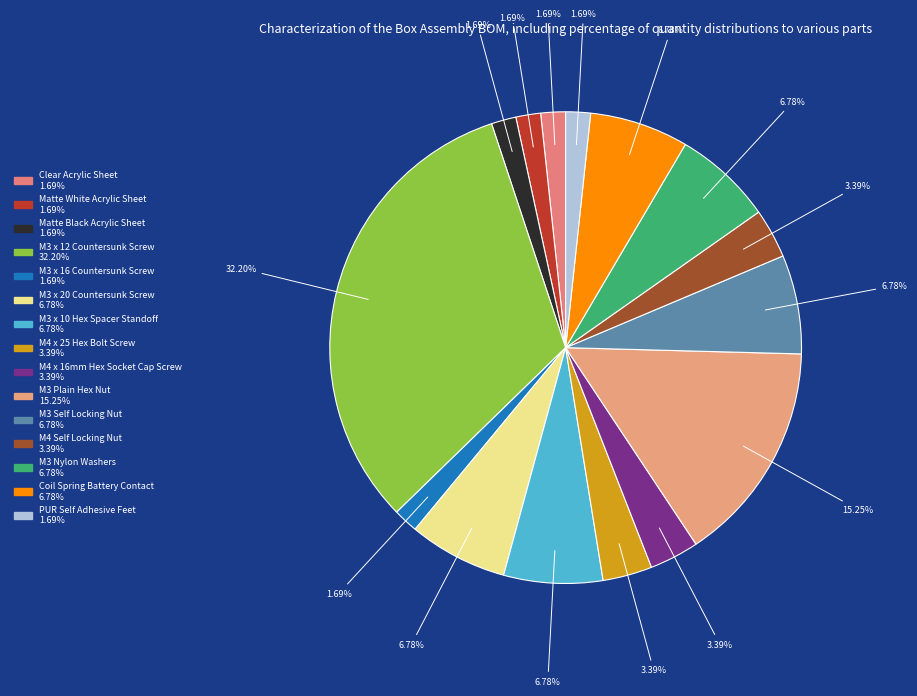

Rank the categories by value from highest to lowest.

M3 x 12 Countersunk Screw, M3 Plain Hex Nut, M3 x 20 Countersunk Screw, M3 x 10 Hex Spacer Standoff, M3 Self Locking Nut, M3 Nylon Washers, Coil Spring Battery Contact, M4 x 25 Hex Bolt Screw, M4 x 16mm Hex Socket Cap Screw, M4 Self Locking Nut, Clear Acrylic Sheet, Matte White Acrylic Sheet, Matte Black Acrylic Sheet, M3 x 16 Countersunk Screw, PUR Self Adhesive Feet